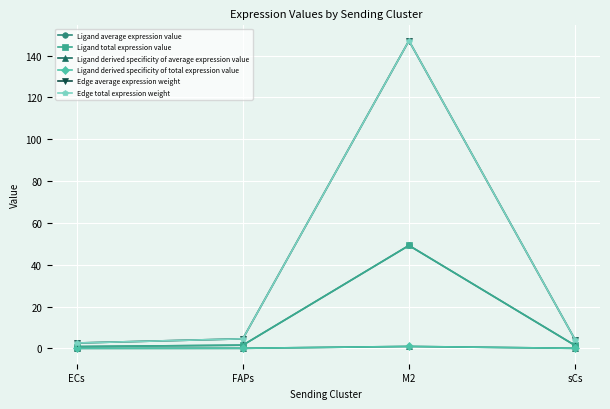

What is the average value of the Edge total expression weight series?

39.6